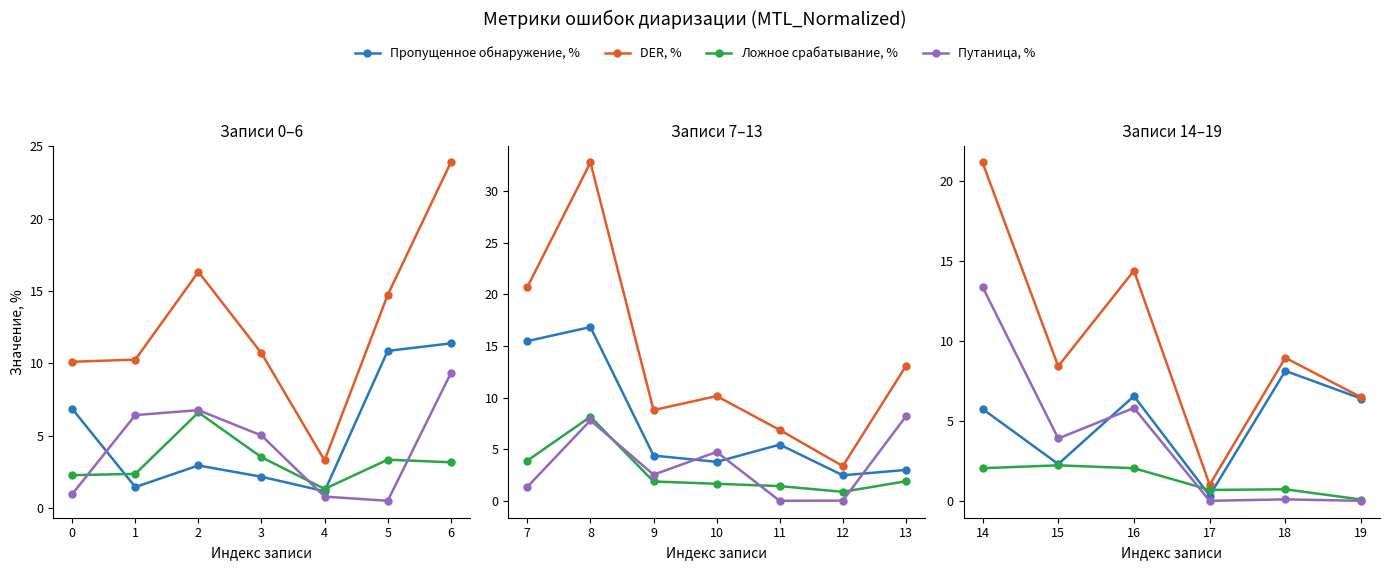

Which series ends up on top after the final intersection of Ложное срабатывание, % and Пропущенное обнаружение, %?

Пропущенное обнаружение, %